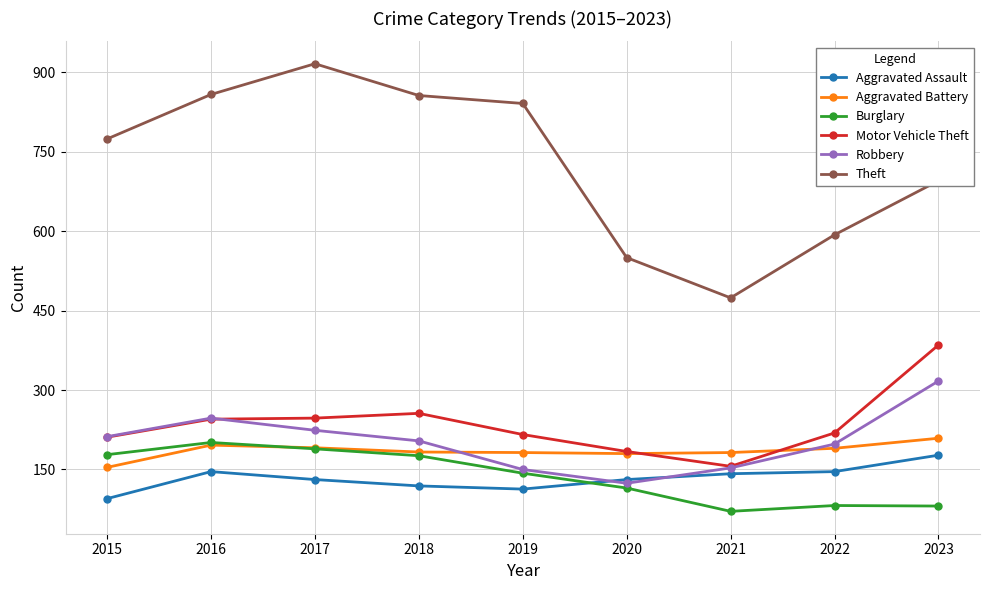

What is the difference between the highest and lowest values at 2015?

679